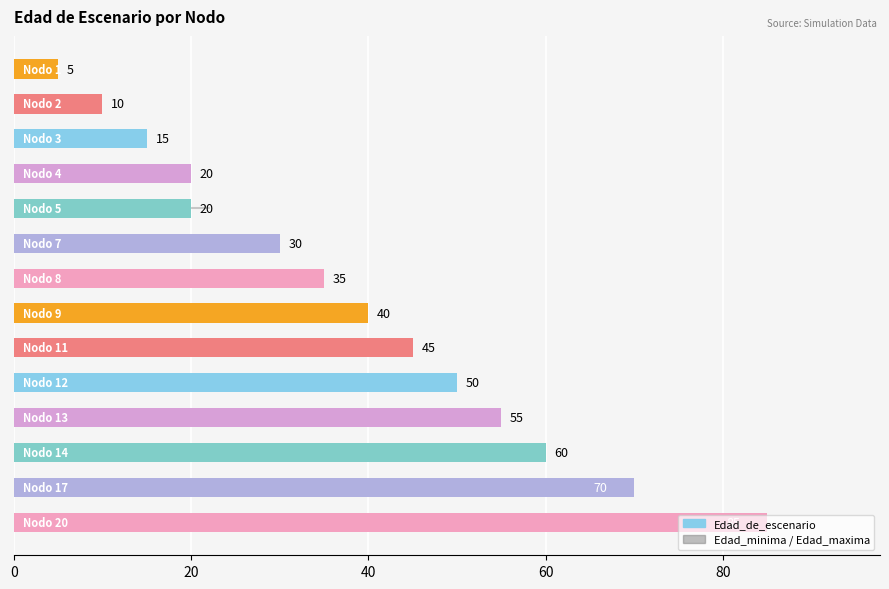

What is the maximum value shown in the chart?

85